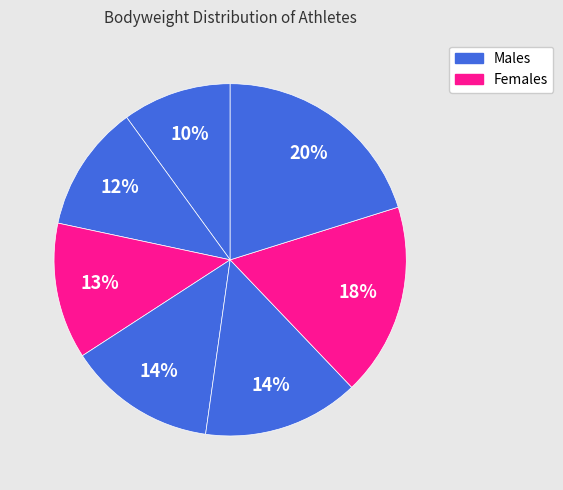

To the nearest percent, what is the difference between the largest and smallest slice percentages?

10%